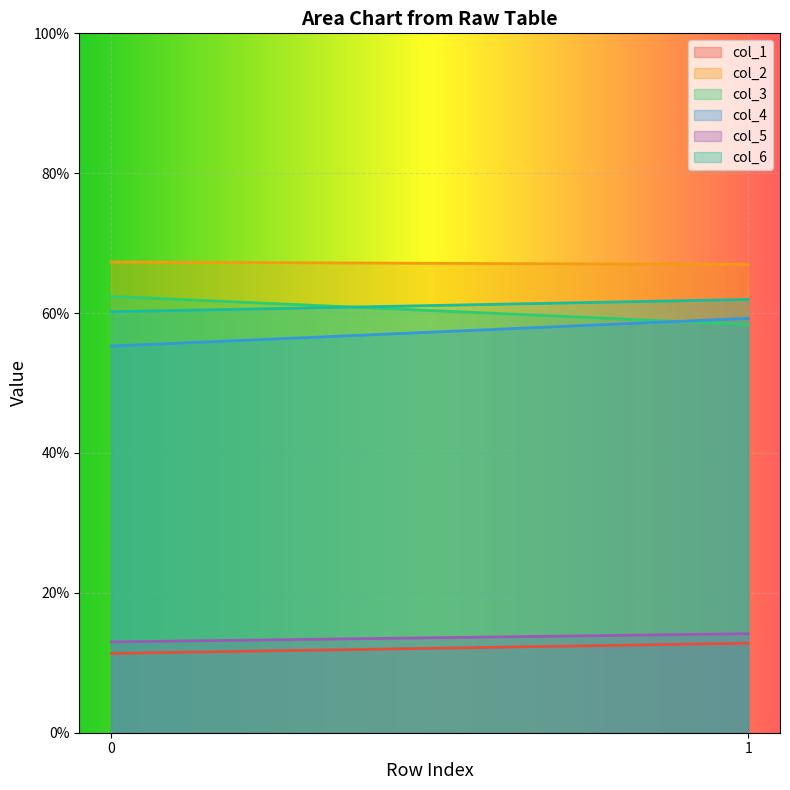

The value of col_4 at 1 is 59.3. True or false?

True